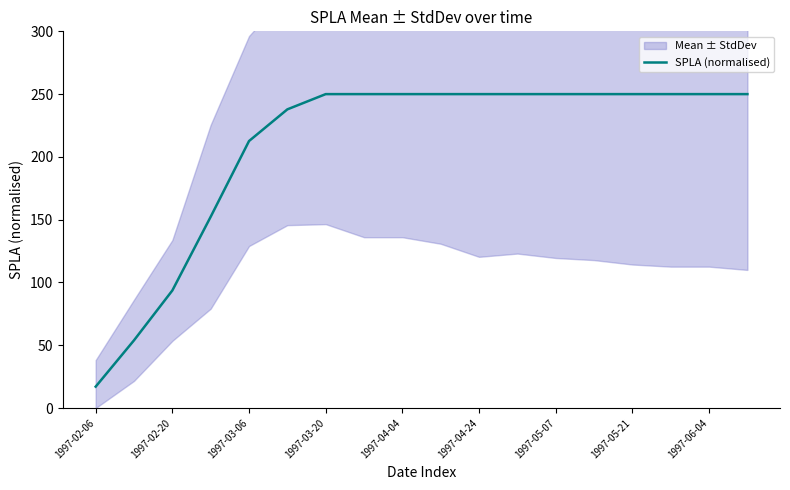

What is the difference between the maximum and minimum values?

233.0